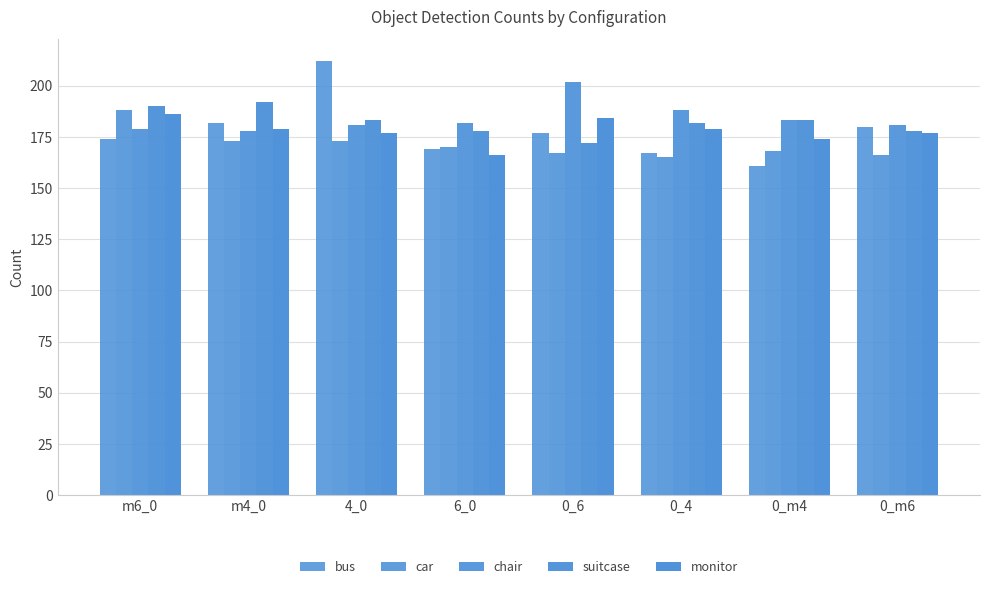

What is the greatest value displayed?

212